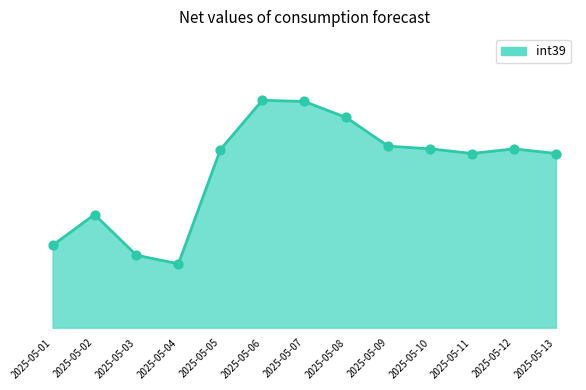

What is the change in value from 2025-05-01 to 2025-05-05?

+1343.8